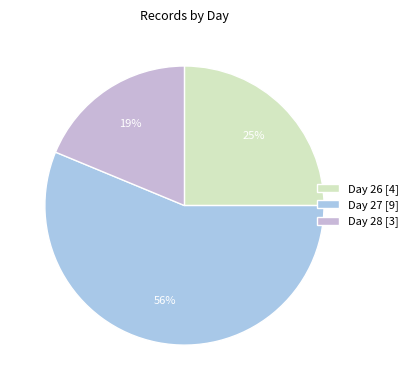

Count the number of slices in the pie.

3